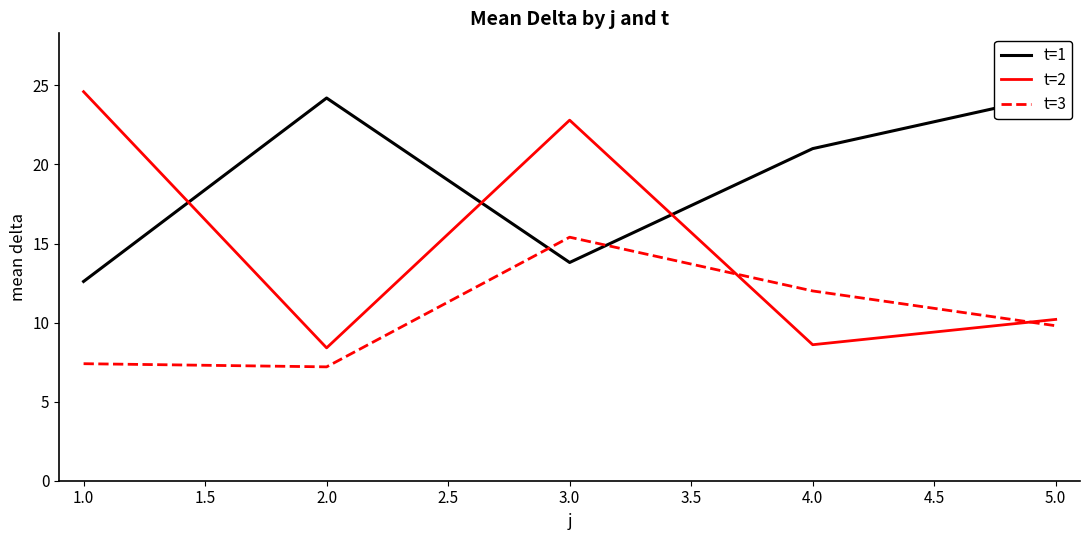

True or false: t=1 has more than 1 points higher than both neighbors.

False